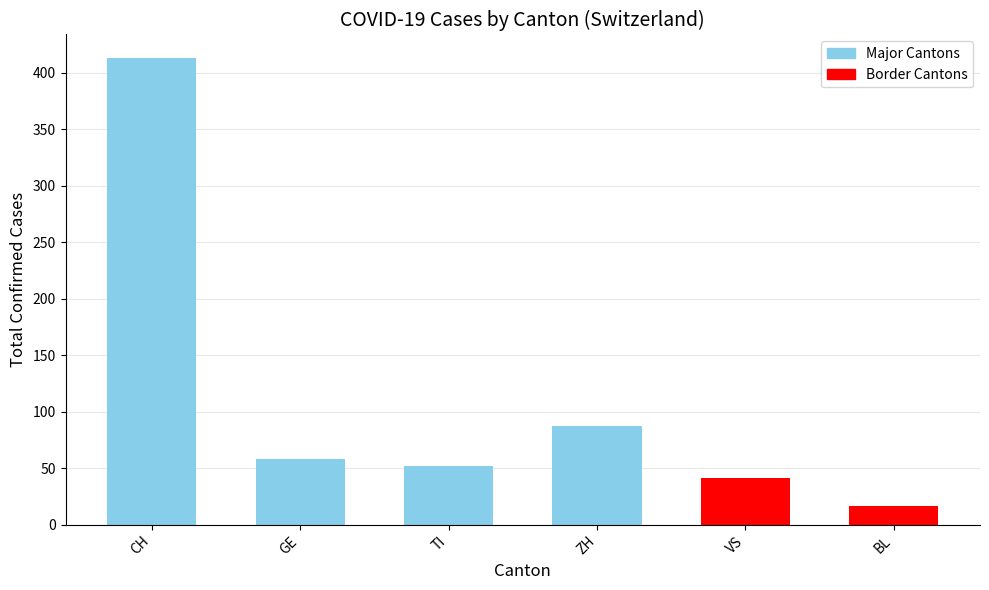

At which label does the data first exceed 58?

CH